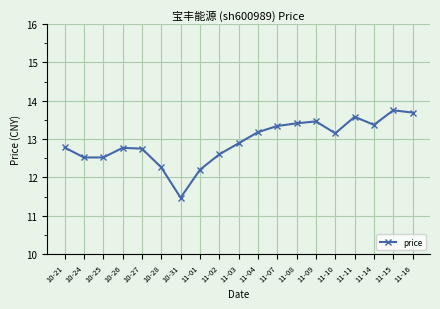

At which category does the chart reach its minimum across all series?

10-31